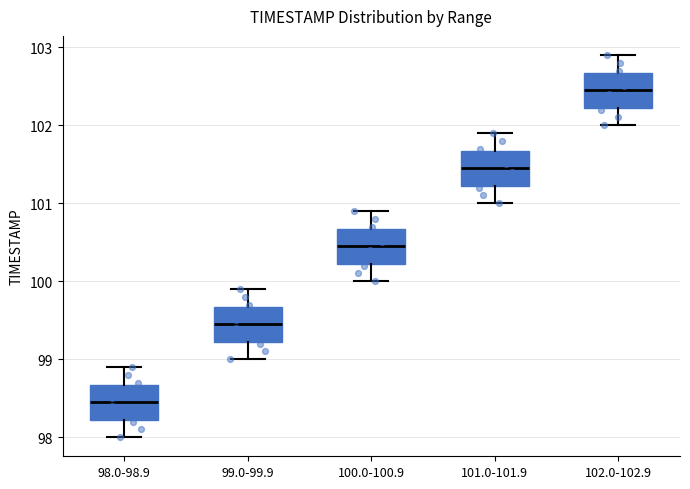

Reading left to right, read every box against the y-axis: the position of its median line, the range the box covers, and the ends of its whiskers. The values are not printed on the chart, so give them approximately, as read against the axis.

98.0-98.9: median 98.5, box 98.2 to 98.7, whiskers 98.0 to 98.9
99.0-99.9: median 99.5, box 99.2 to 99.7, whiskers 99.0 to 99.9
100.0-100.9: median 100.5, box 100.2 to 100.7, whiskers 100.0 to 100.9
101.0-101.9: median 101.5, box 101.2 to 101.7, whiskers 101.0 to 101.9
102.0-102.9: median 102.5, box 102.2 to 102.7, whiskers 102.0 to 102.9